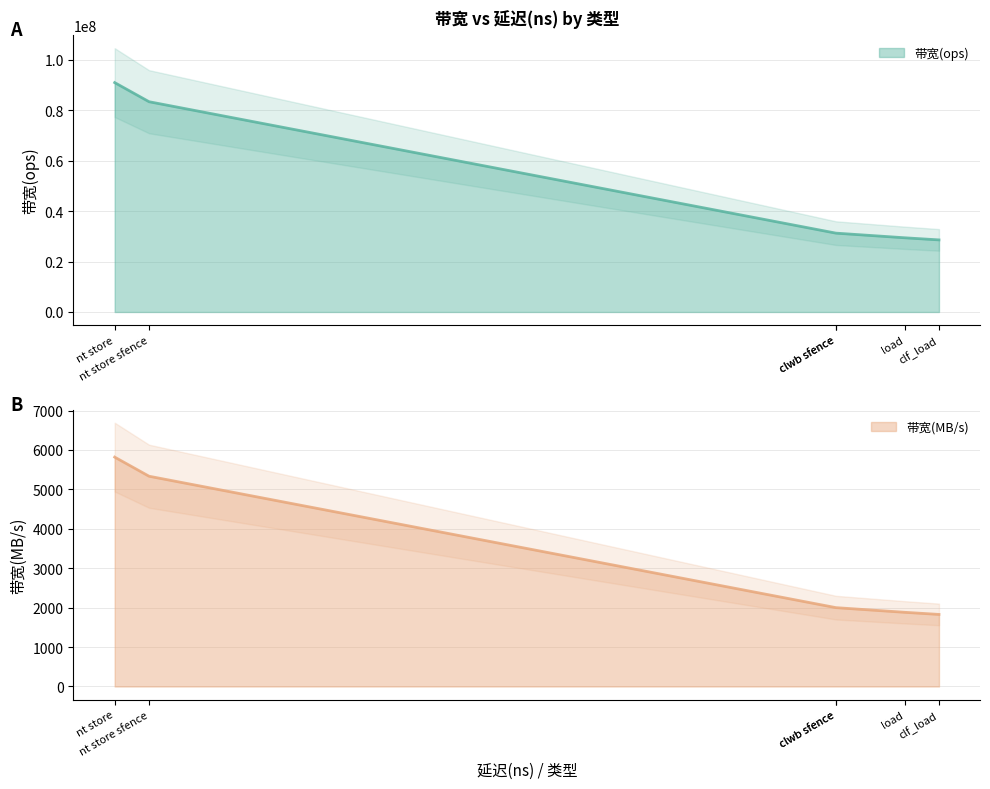

What is the lowest value of the 带宽(ops) series?

28571428